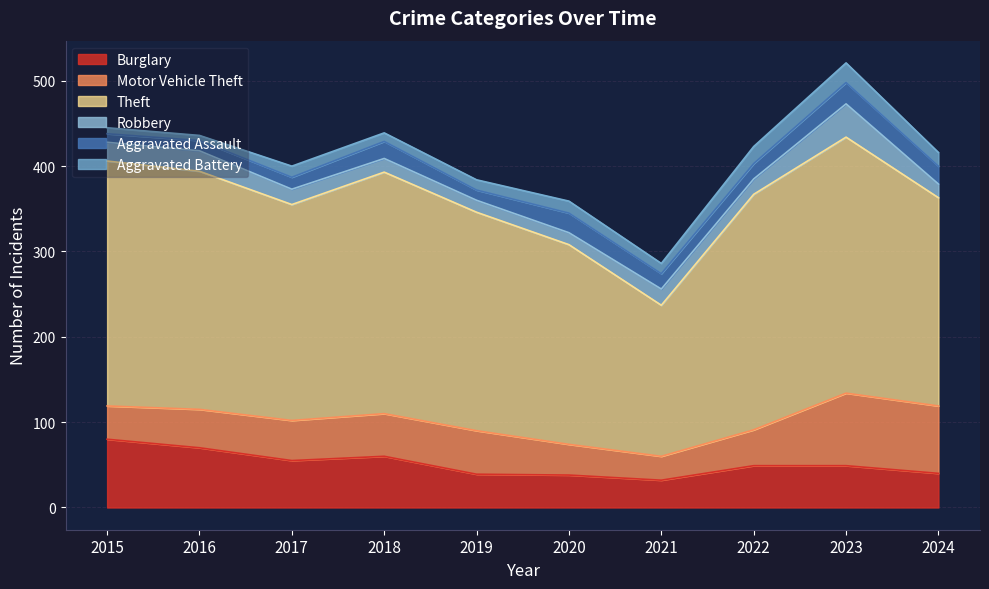

True or false: Aggravated Assault has a value of 12 at 2019.

True